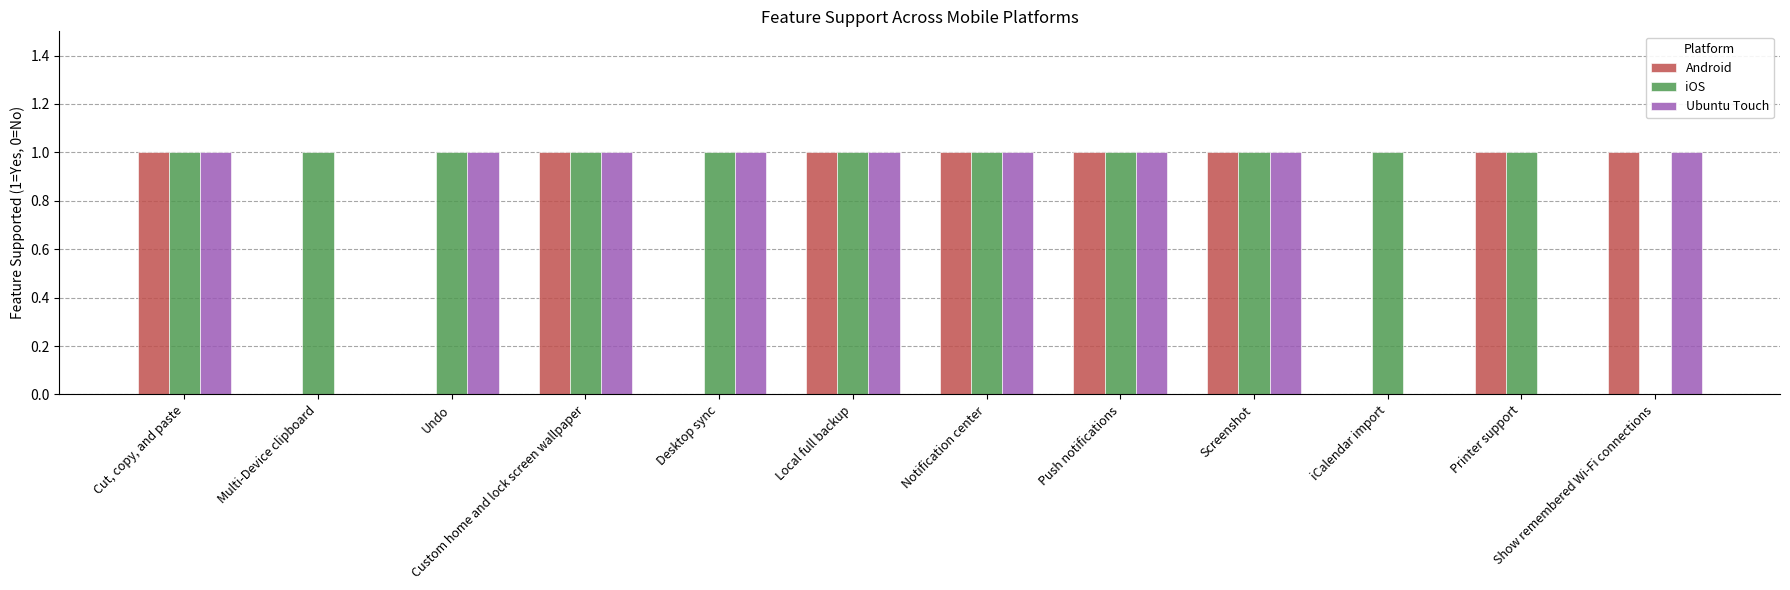

Is it true that Android equals 0 at Undo?

True